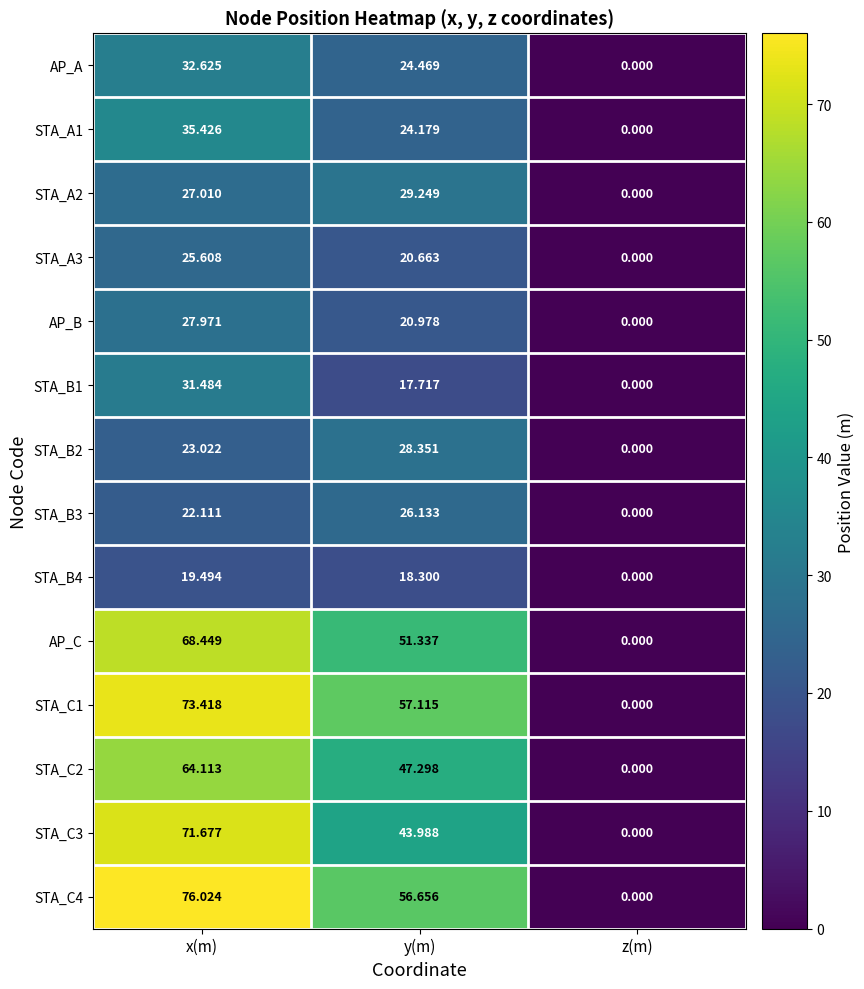

At which label does AP_B first exceed 20?

x(m)